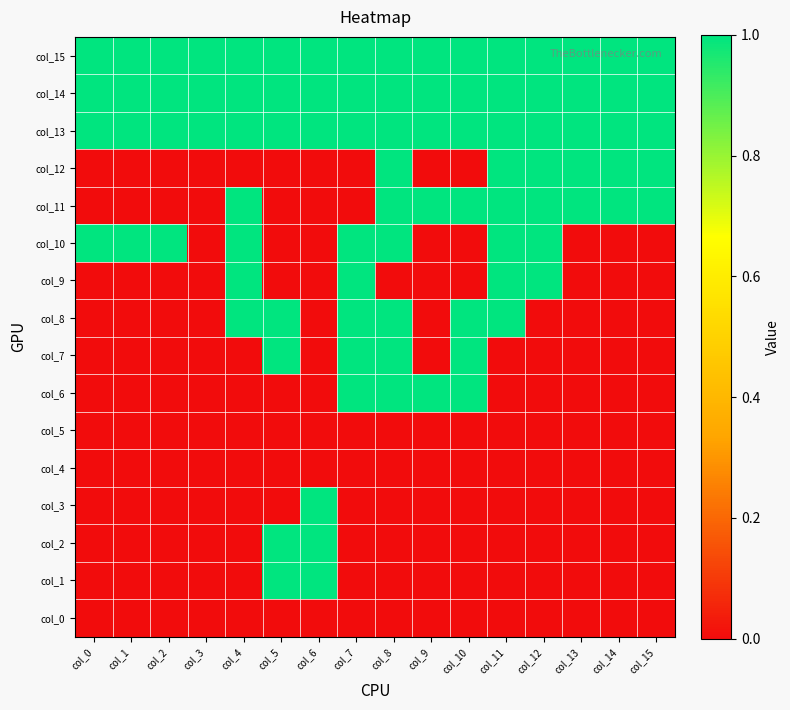

At which category is the sum across all series the highest?

col_8